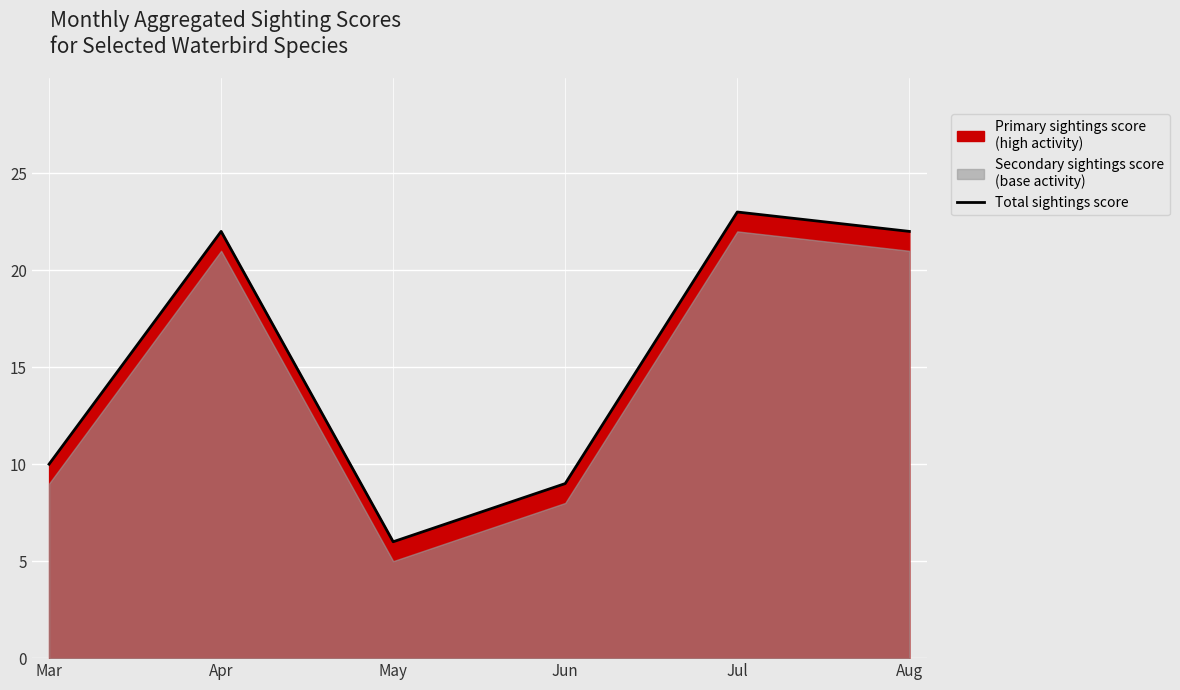

Which has a higher value, May or Aug?

Aug